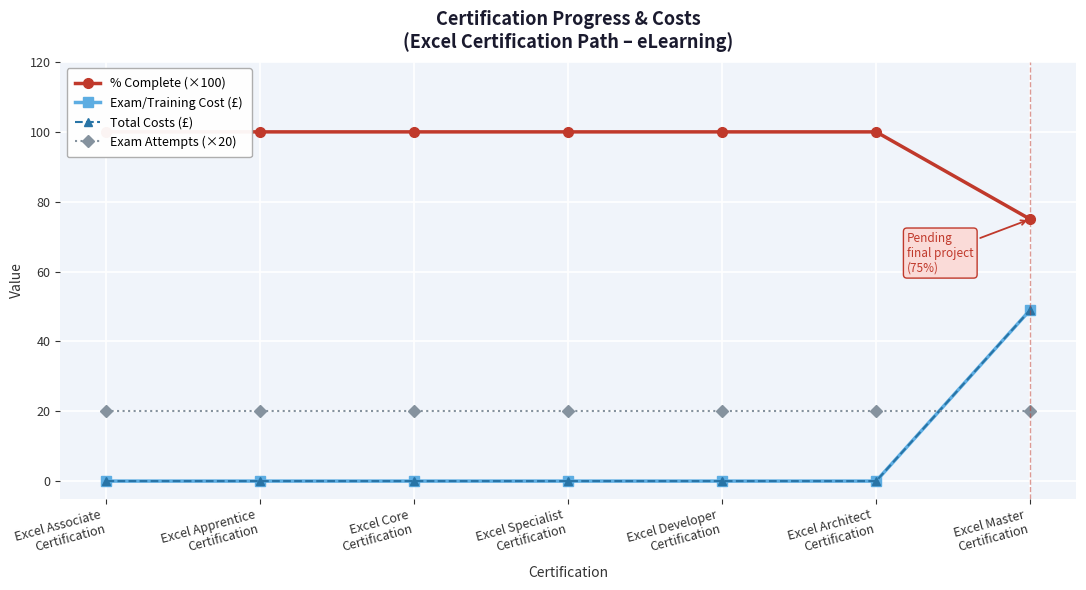

Which category has the lowest value in the Total Costs (£) series?

Excel Associate
Certification